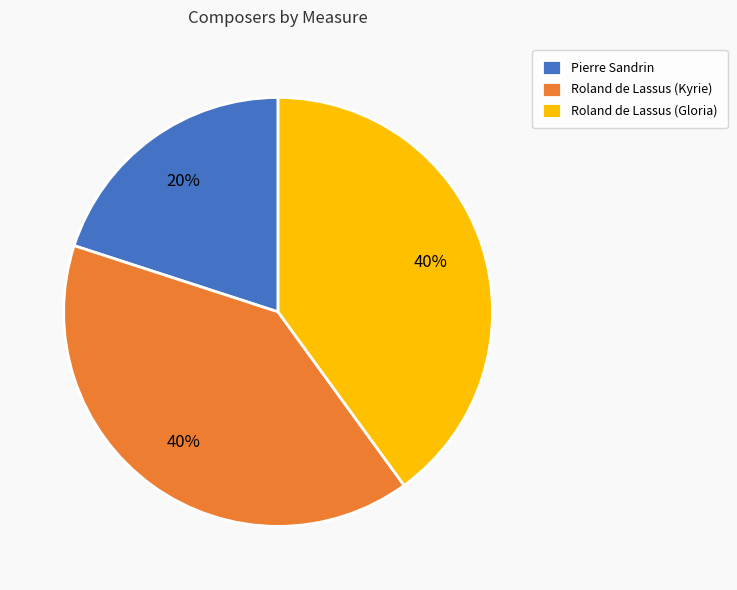

To the nearest percent, what portion does Pierre Sandrin represent?

20%